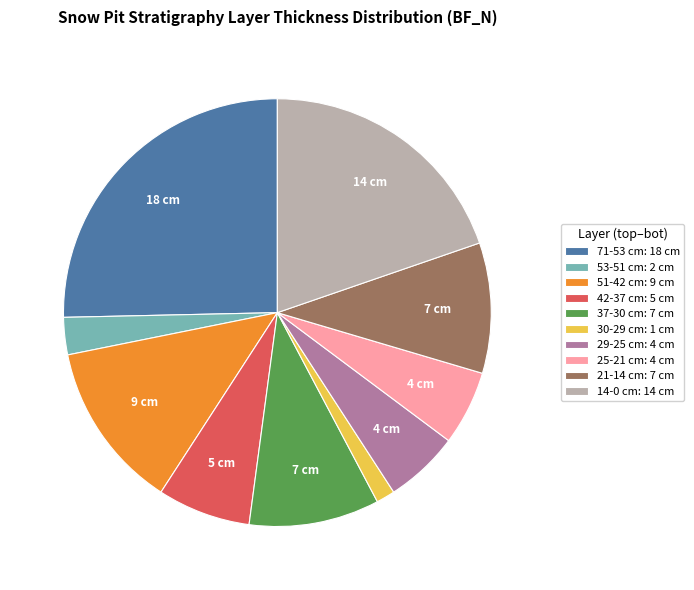

The 51-42 cm: 9 cm slice represents 13% of the pie. True or false?

True